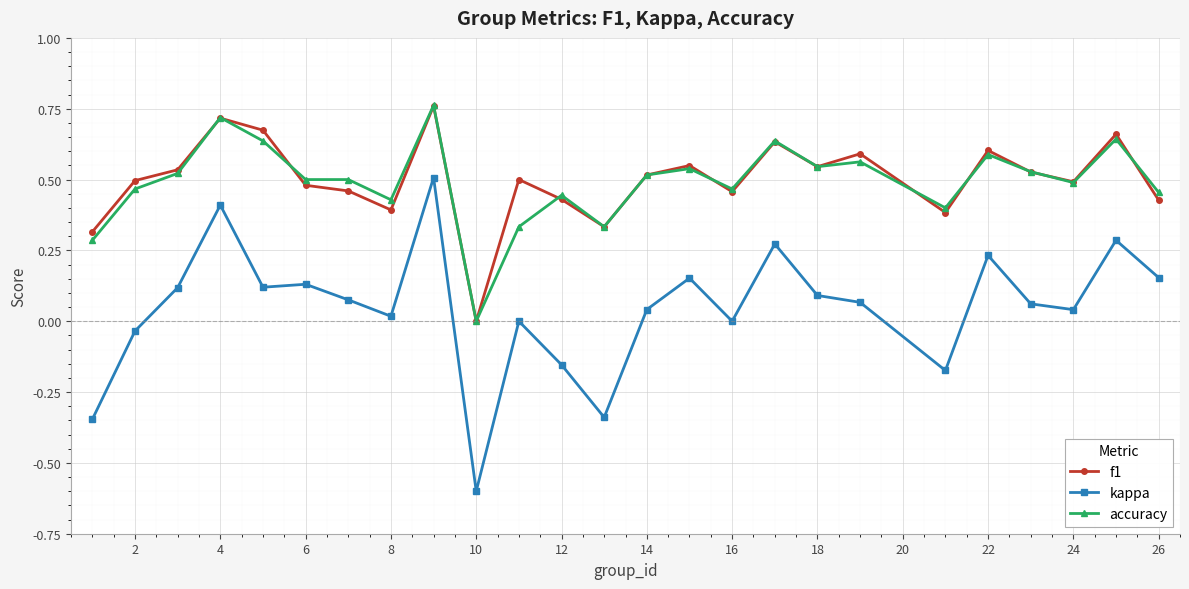

Which series has the largest range (max minus min)?

kappa